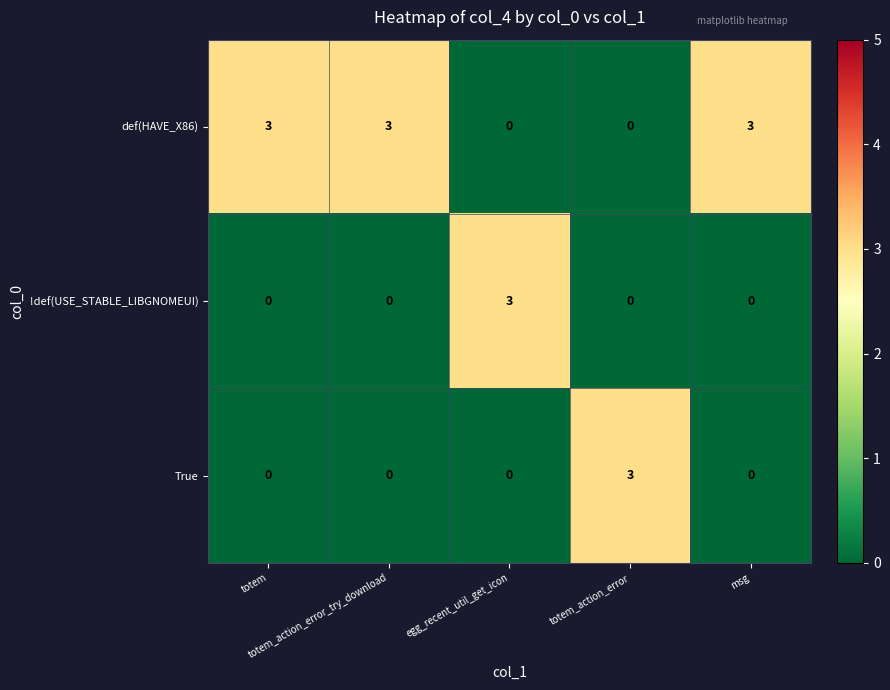

What is the greatest value displayed?

3